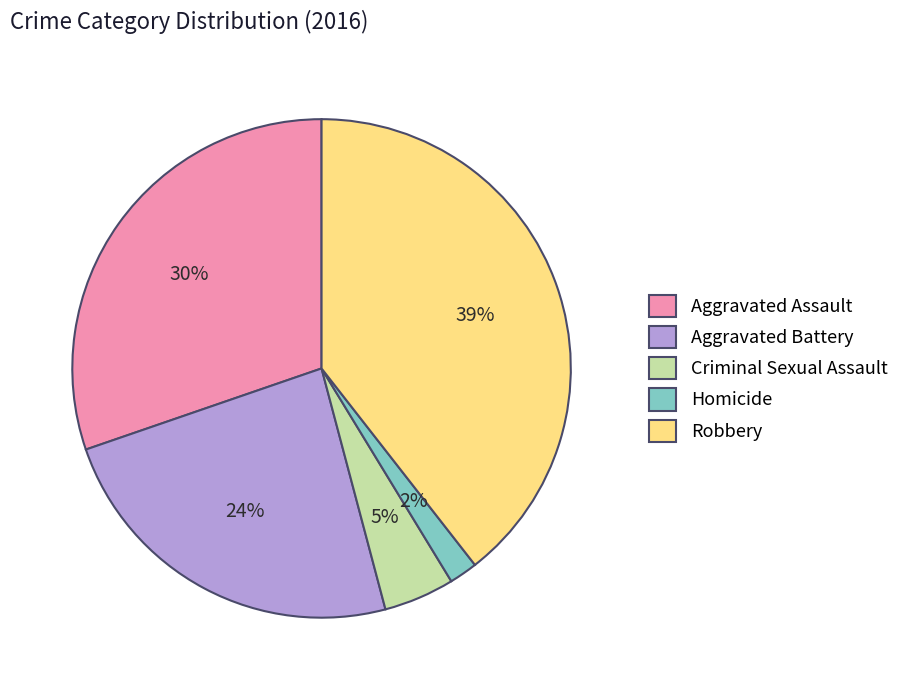

To the nearest percent, what is the average slice percentage?

20%